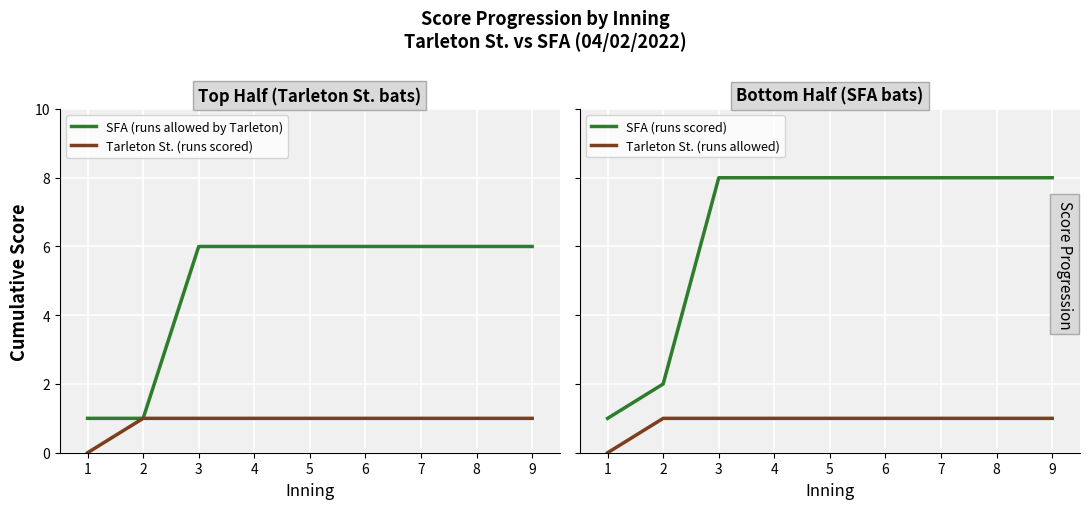

How many values in the Tarleton St. (runs scored) series are below 1?

1